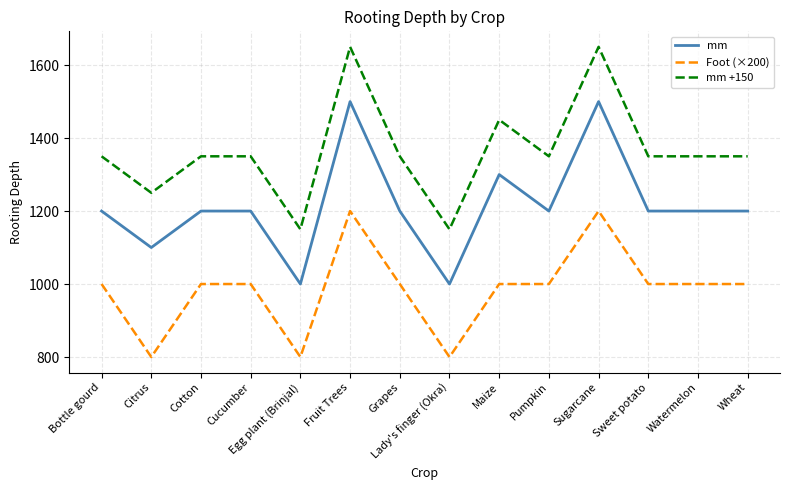

The mm +150 series shows 1650 at Fruit Trees. True or false?

True